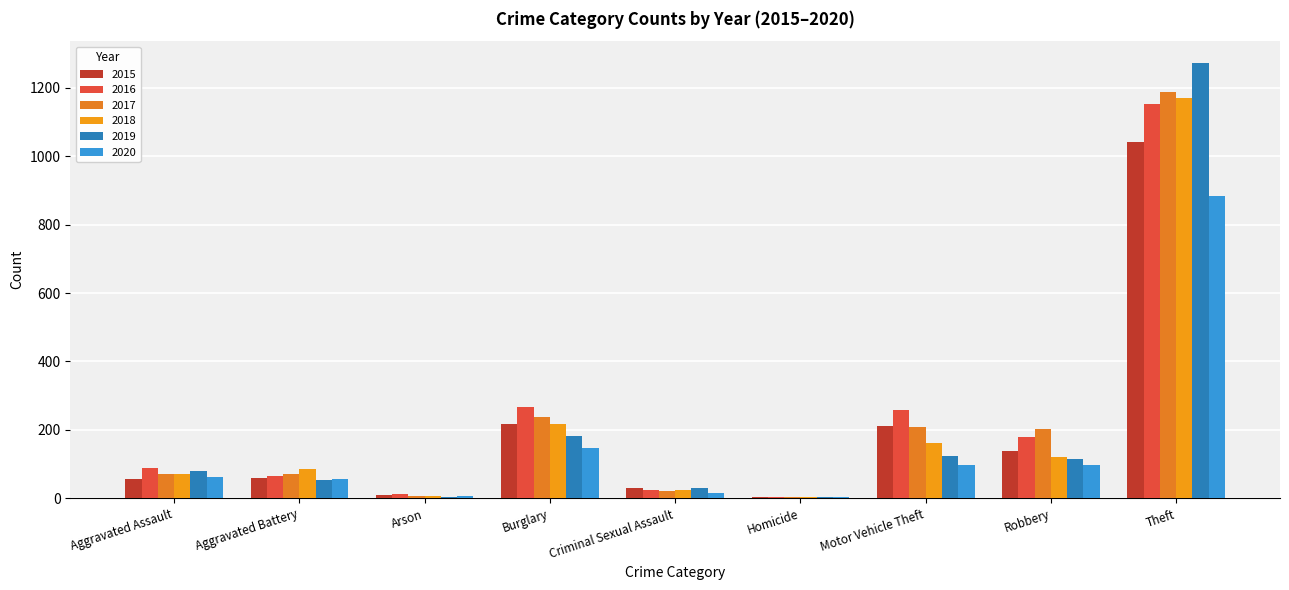

Is it true that 2015 equals 29 at Criminal Sexual Assault?

True